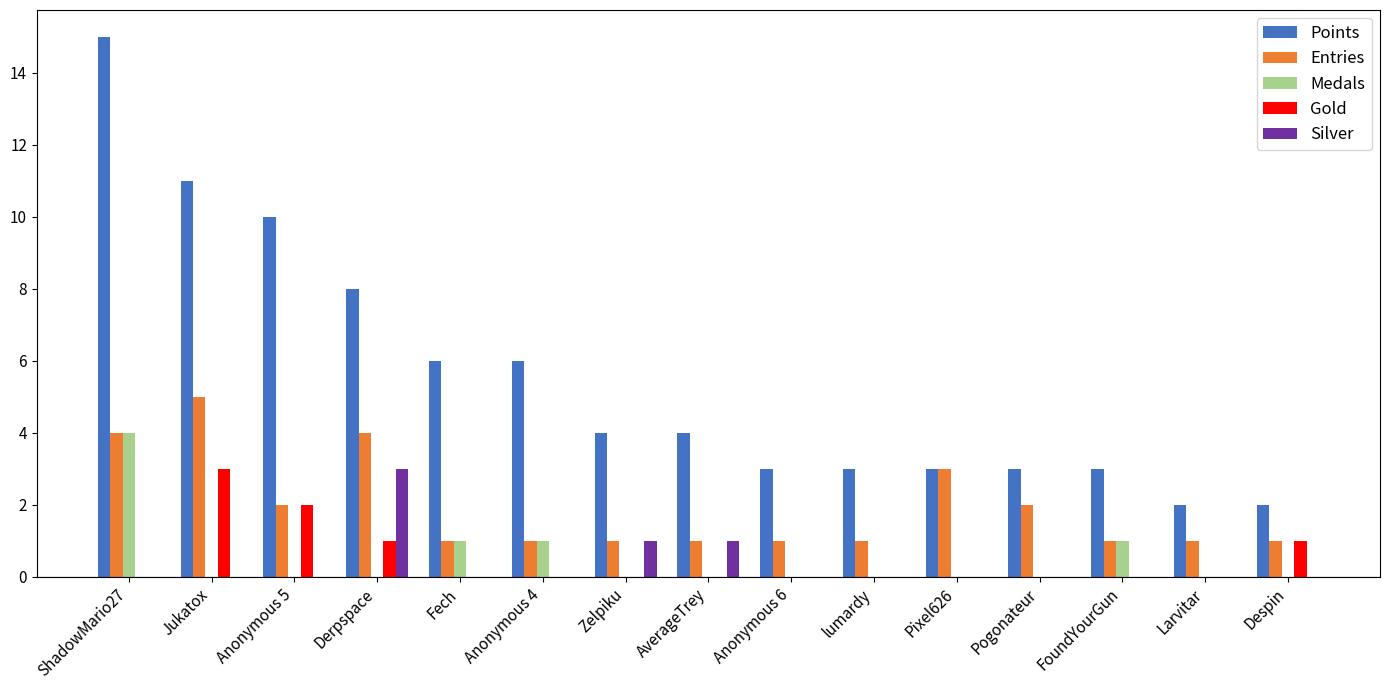

Reading left to right, extract all data points from this chart.

Points: 15	11	10	8	6	6	4	4	3	3	3	3	3	2	2
Entries: 4	5	2	4	1	1	1	1	1	1	3	2	1	1	1
Medals: 4	0	0	0	1	1	0	0	0	0	0	0	1	0	0
Gold: 0	3	2	1	0	0	0	0	0	0	0	0	0	0	1
Silver: 0	0	0	3	0	0	1	1	0	0	0	0	0	0	0